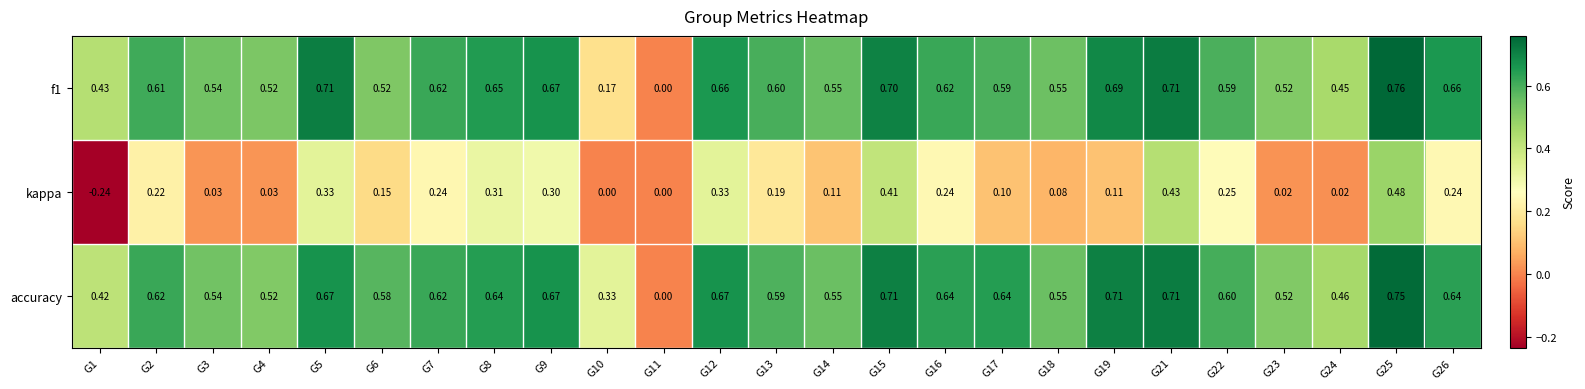

Is the value of f1 at G18 greater than the value of kappa at G25?

Yes